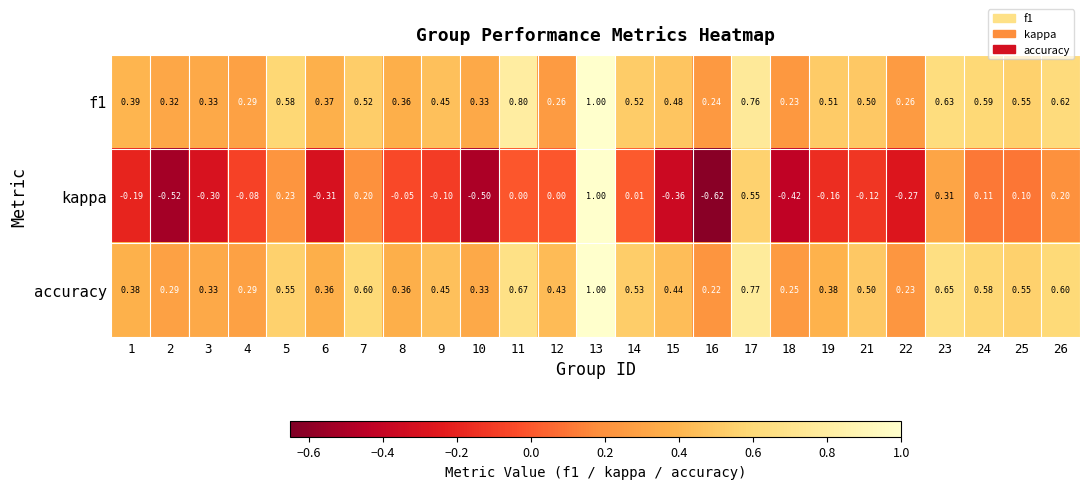

Is the value of kappa at 21 greater than the value of accuracy at 15?

No